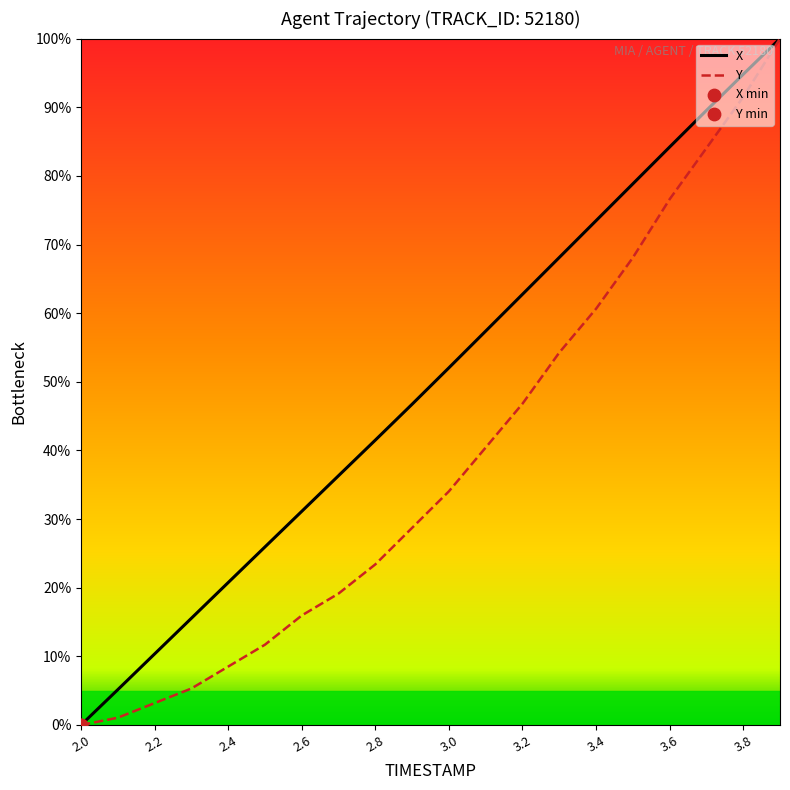

Which series has the largest total across all categories?

X